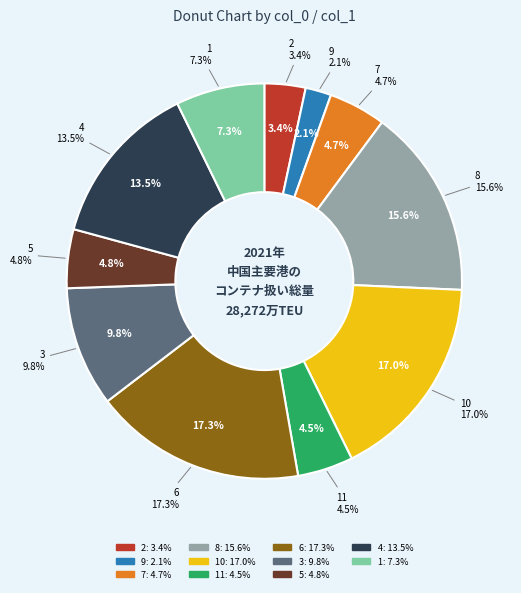

Is the sum of 8 and 4 greater than half?

No